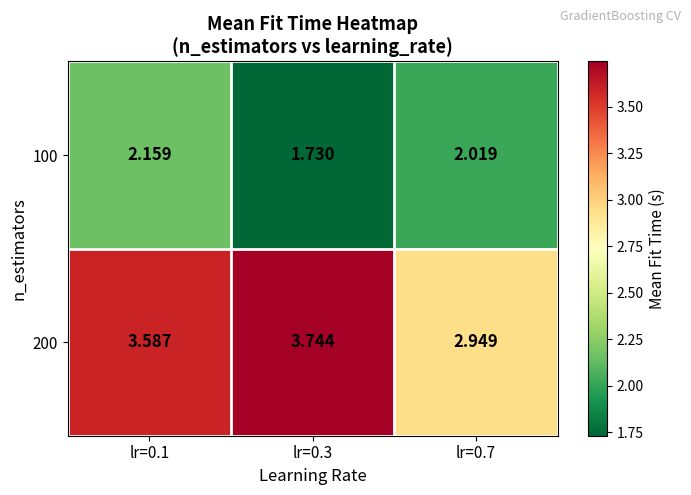

Is the value of 100 at lr=0.1 greater than the value of 200 at lr=0.1?

No